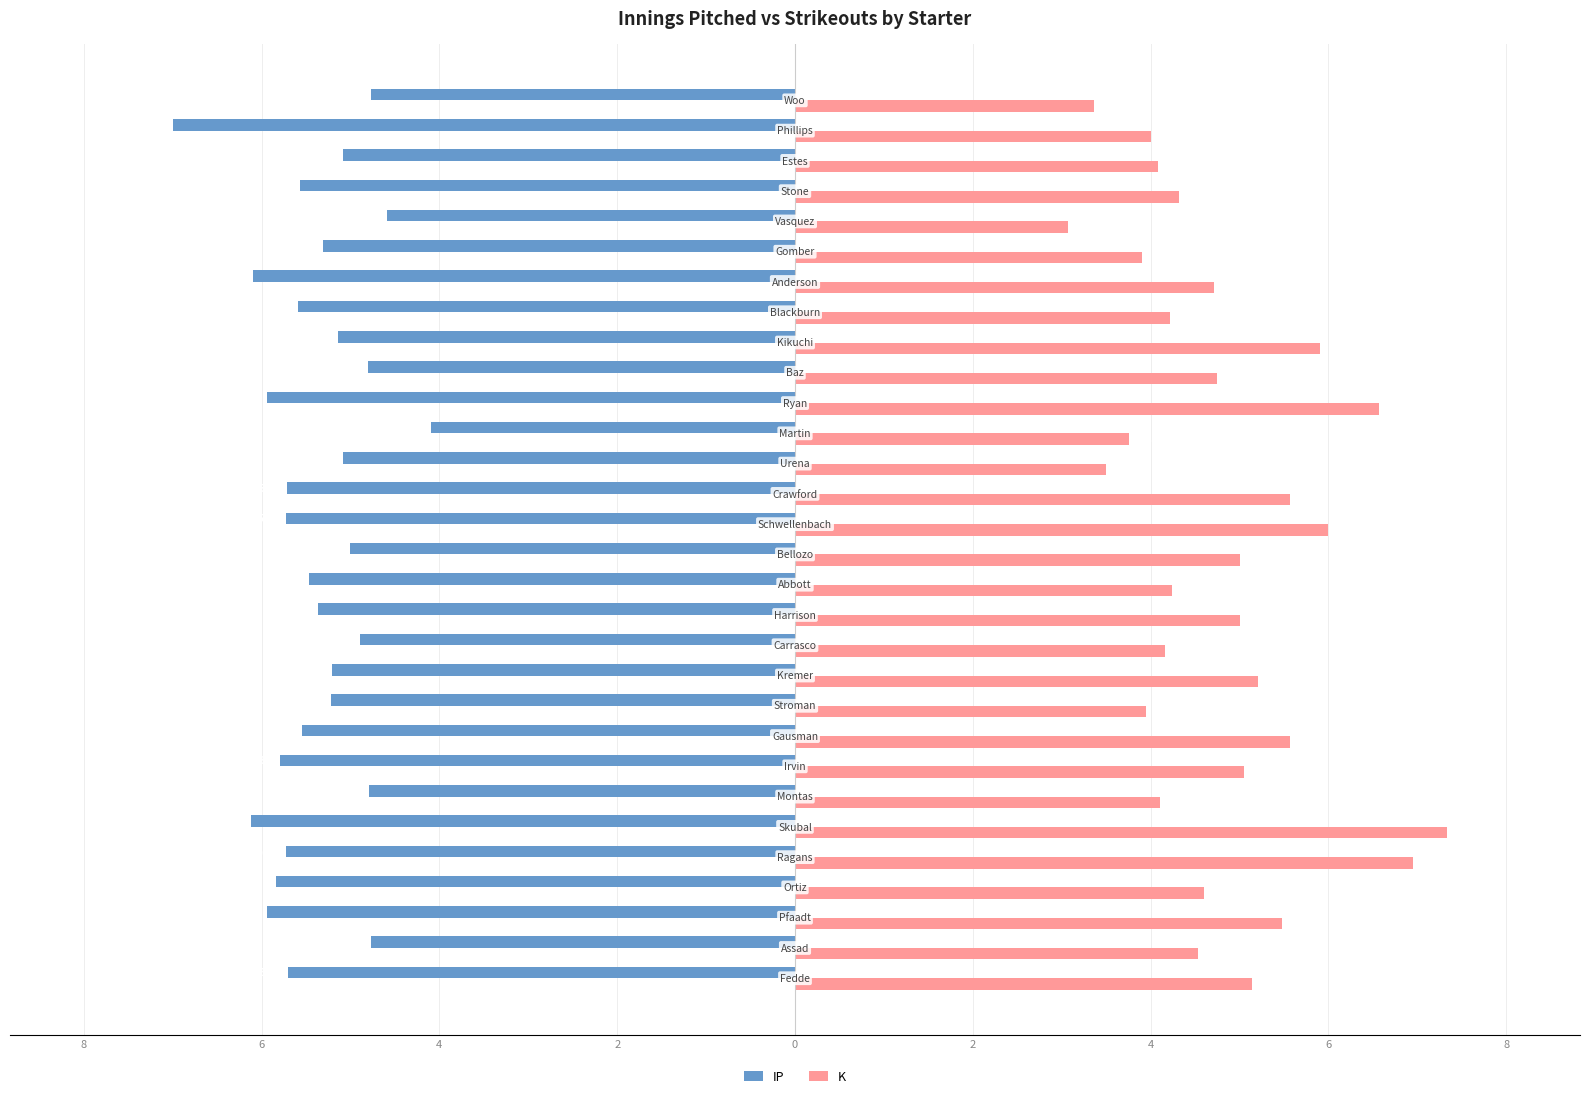

What are all the series names shown in the legend?

IP, K